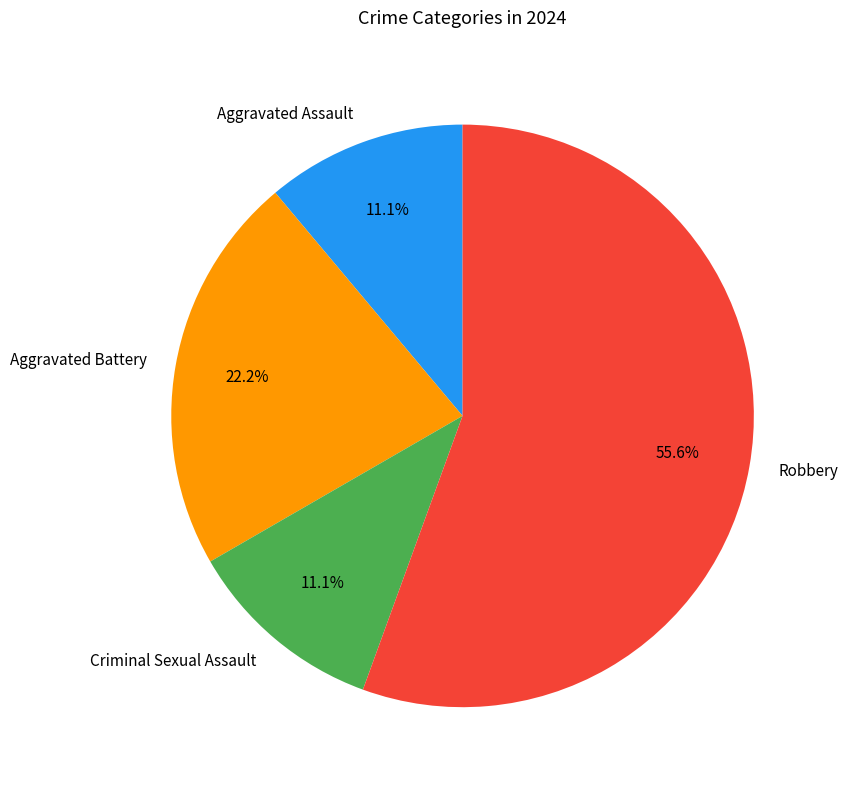

Combined, do Aggravated Battery and Aggravated Assault account for over 50%?

No